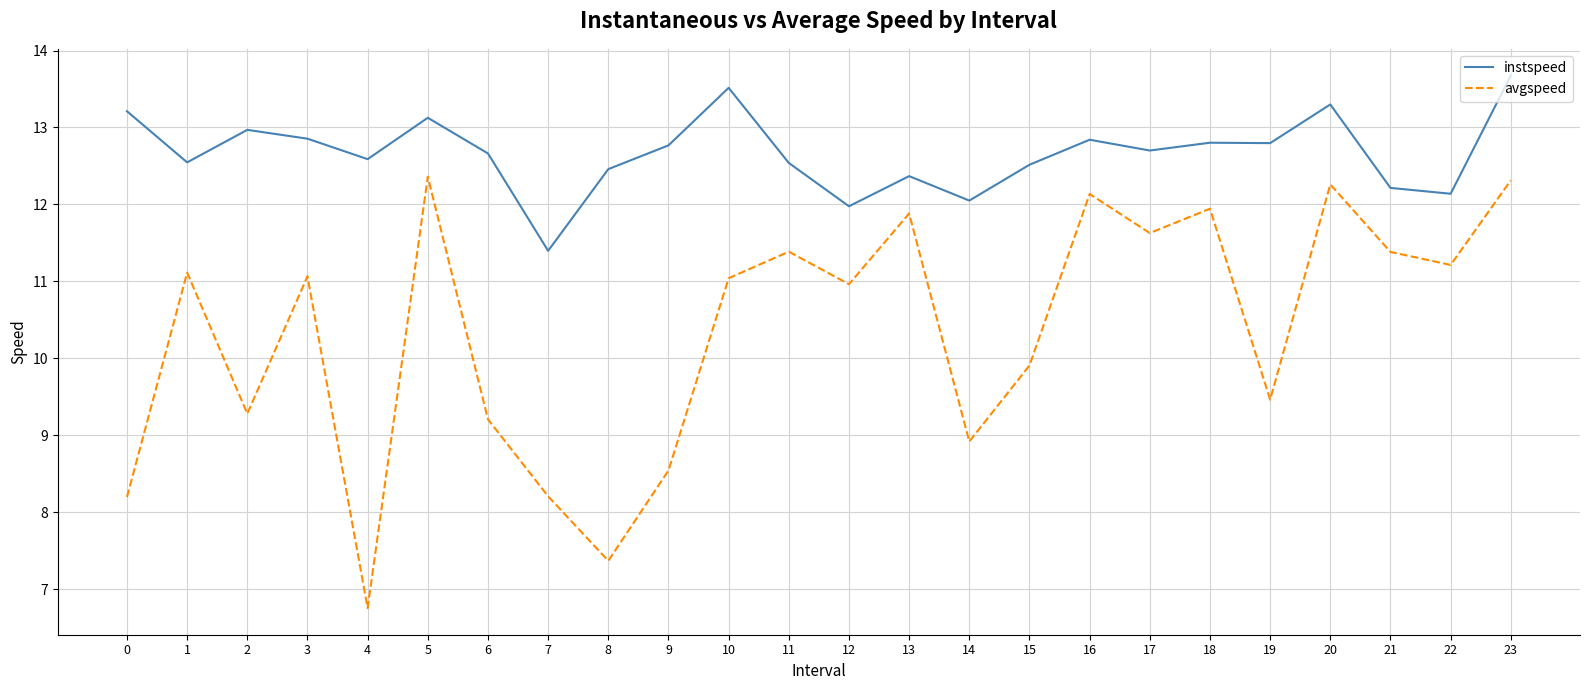

True or false: avgspeed has a value of 12.3 at 23.

True